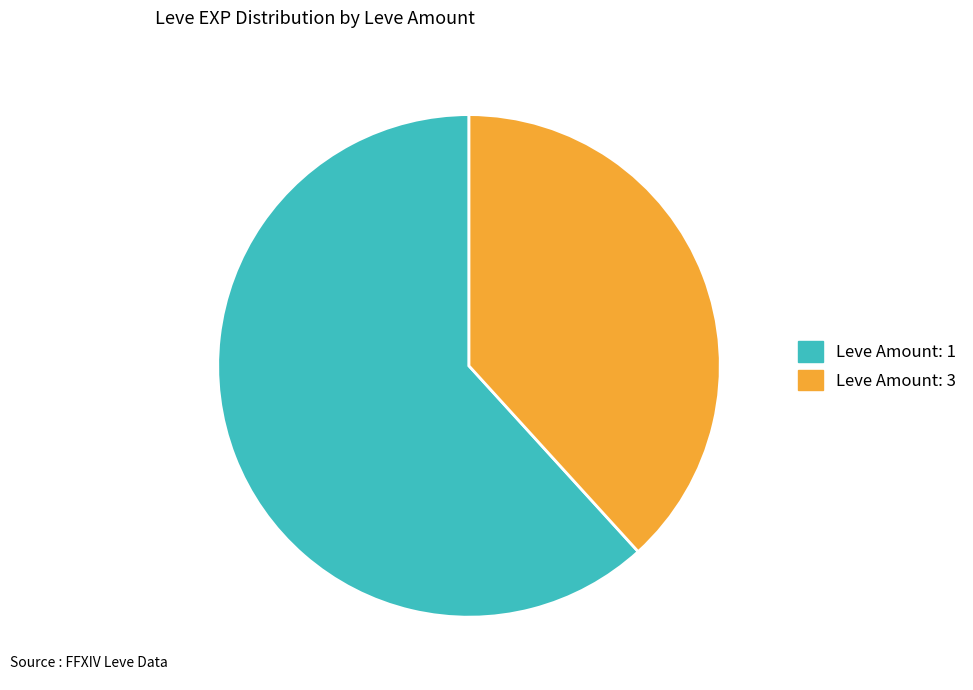

Does Leve Amount: 3 account for over 50% of the chart?

No